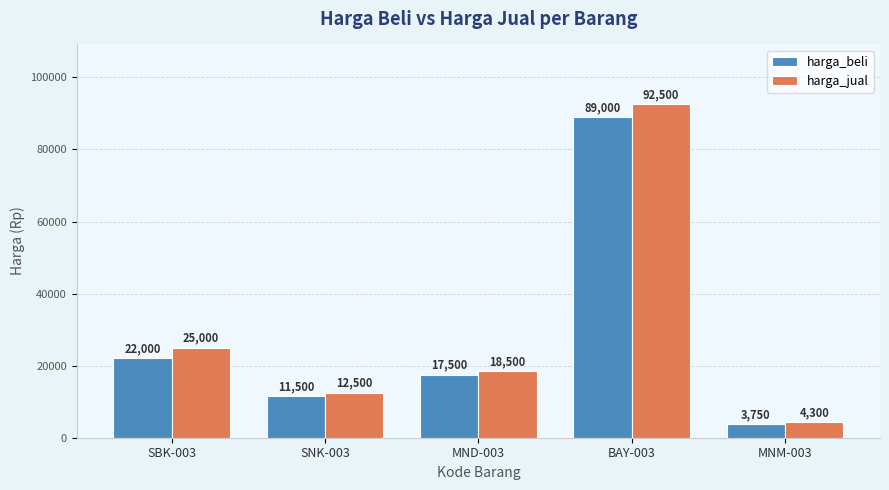

What is the spread (max minus min) of values at SNK-003?

1000